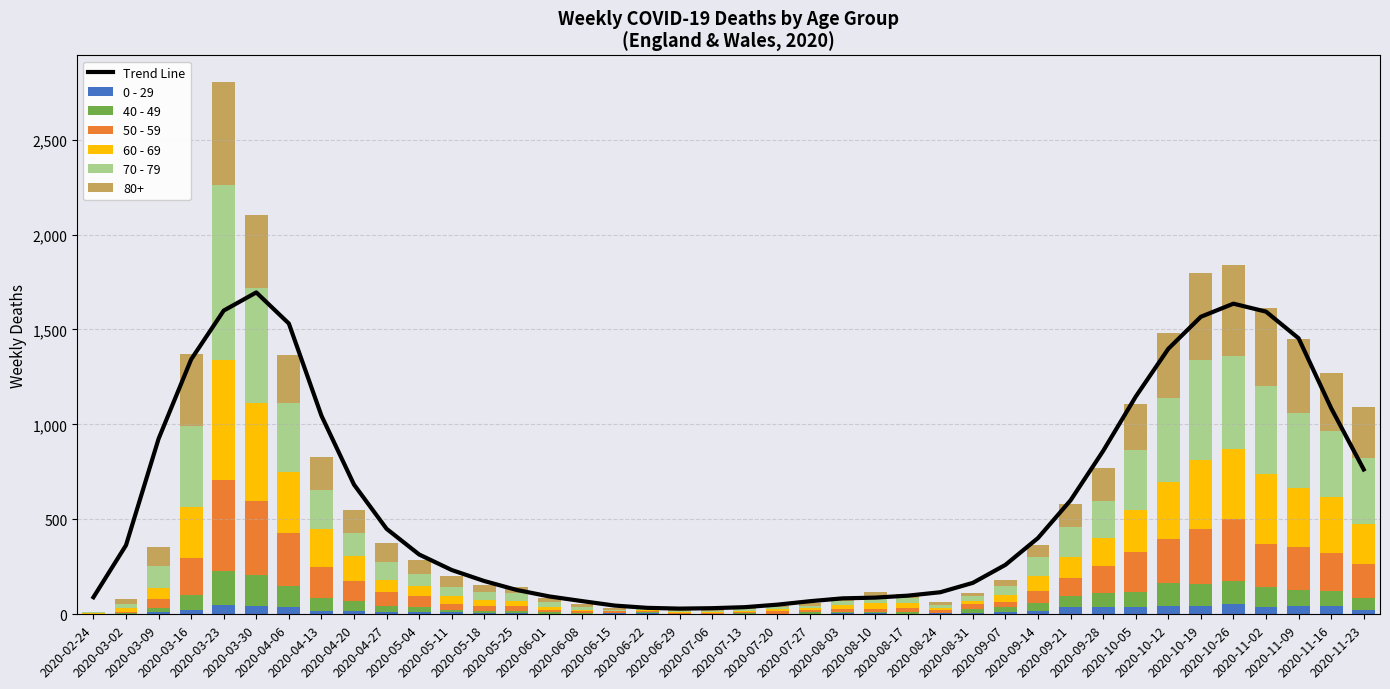

Which series has the largest range (max minus min)?

Trend Line